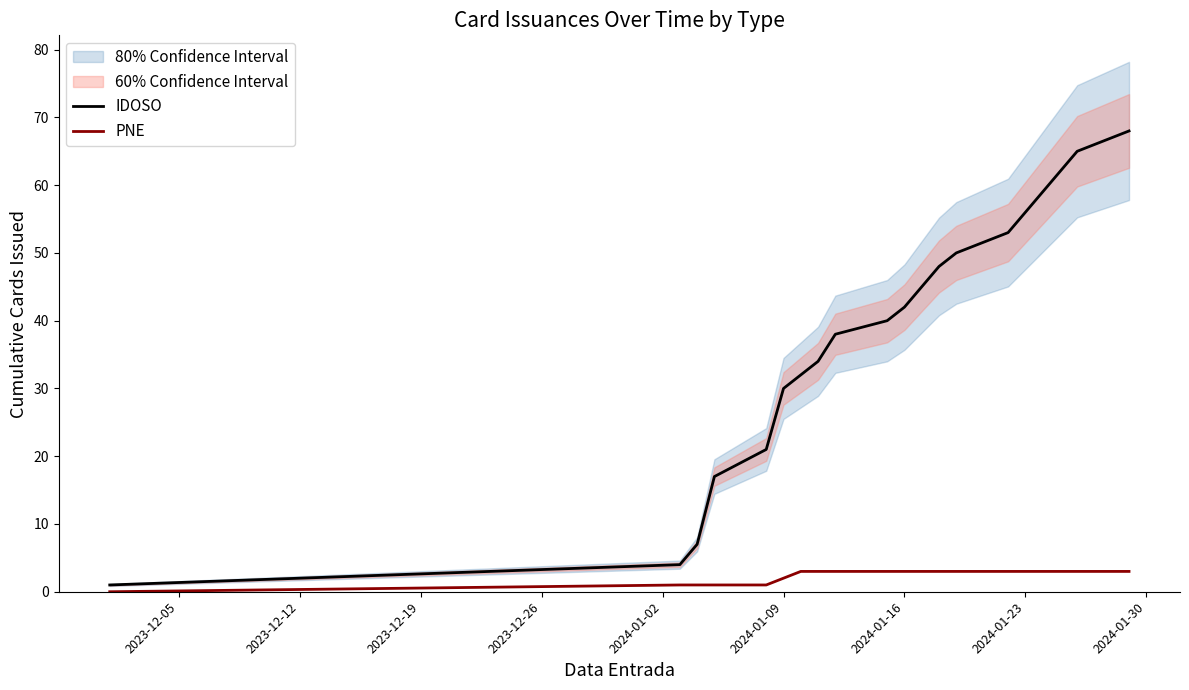

What is the value of the PNE point at the 18th from the left?

3